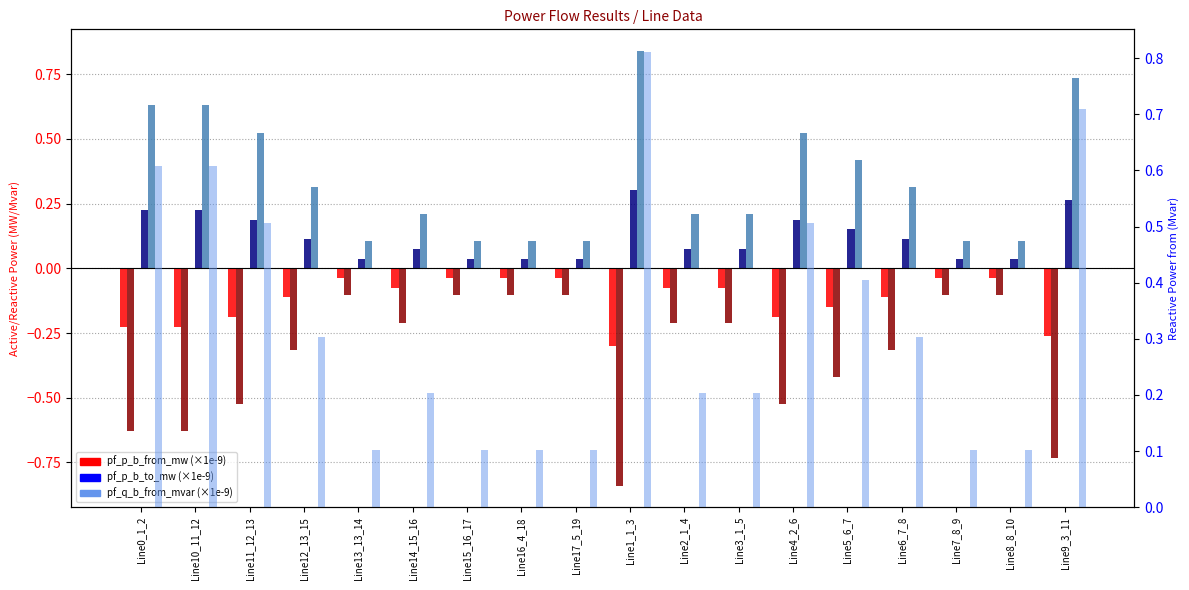

Which label corresponds to the smallest value in the chart?

Line1_1_3